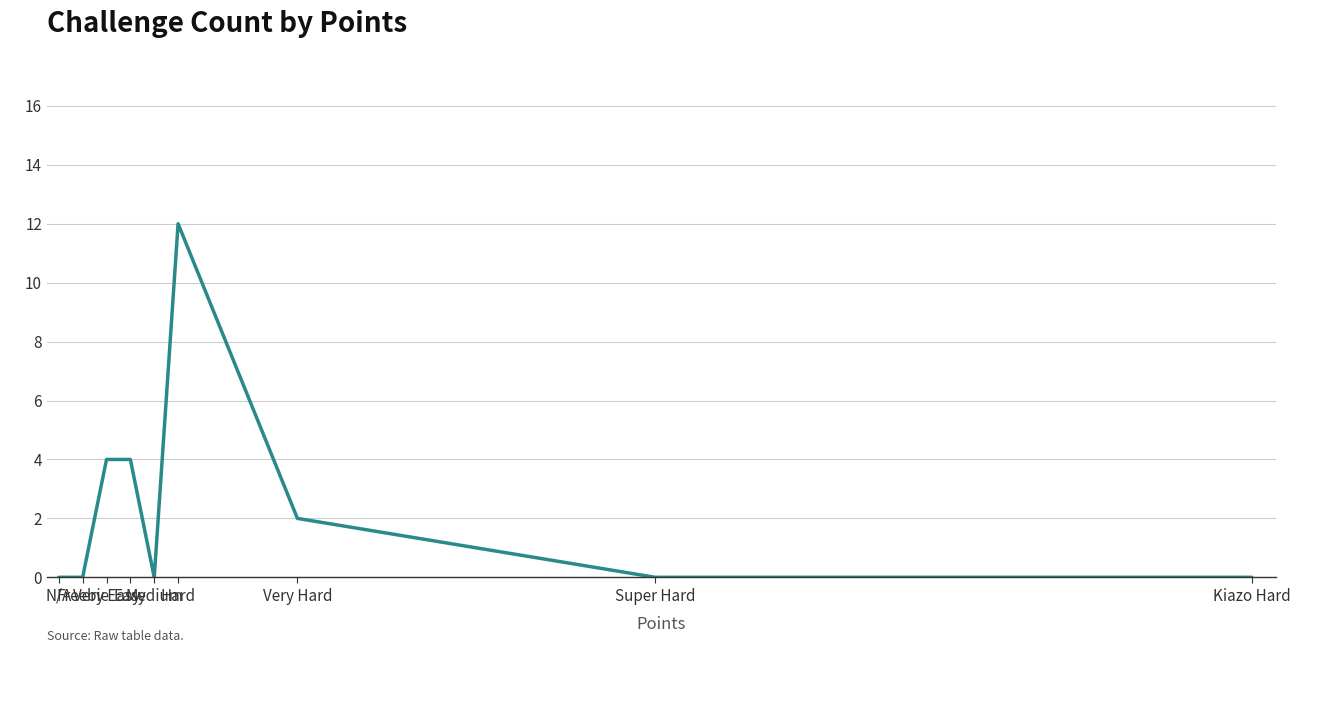

At which category does the chart reach its peak across all series?

Hard